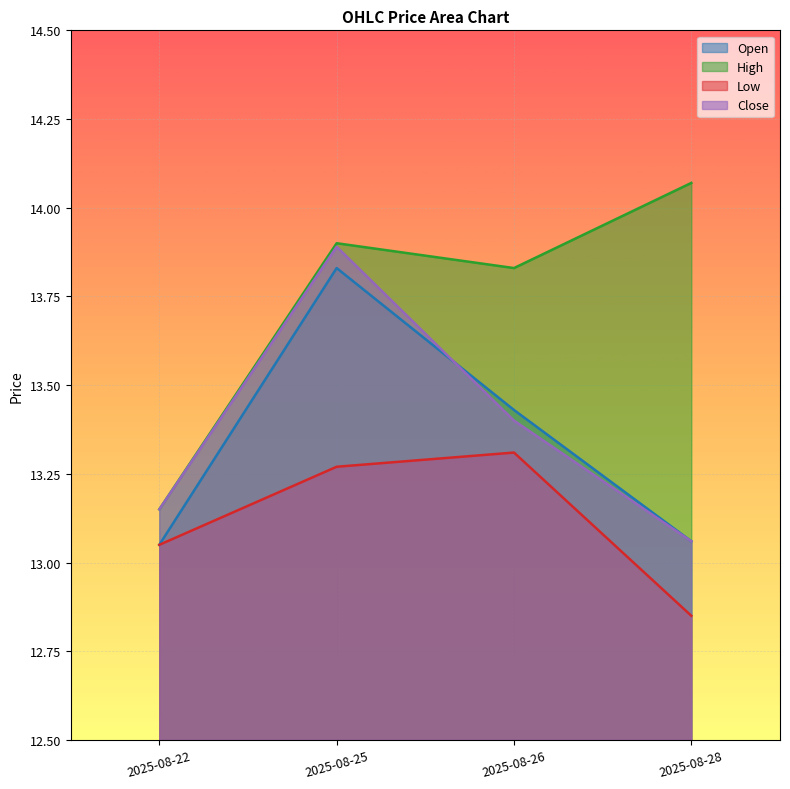

The High series shows 13.2 at 2025-08-22. True or false?

True